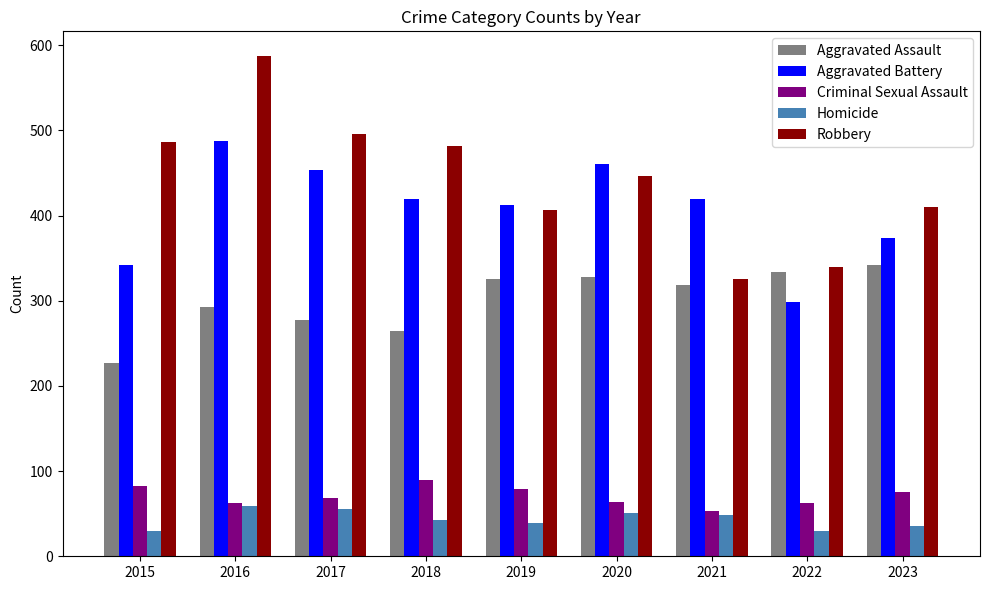

What is the difference between the highest and lowest values at 2021?

372